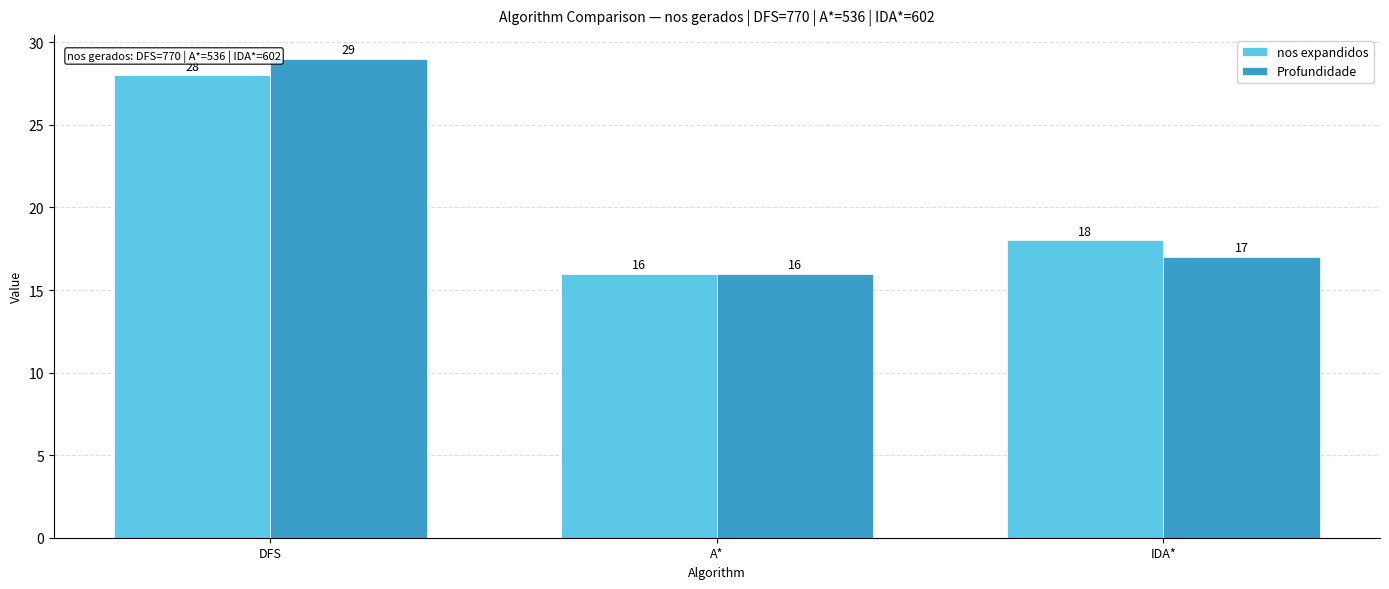

What is the difference between the highest and lowest values at DFS?

1